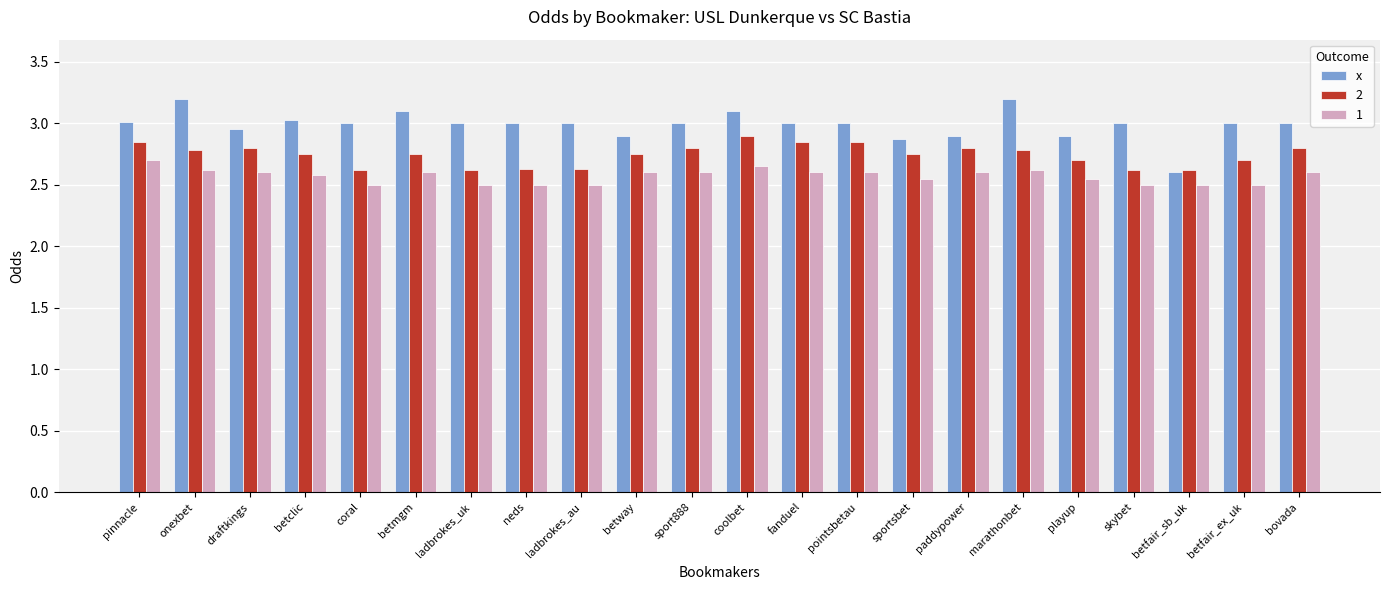

At which label is x closest to 2?

betfair_sb_uk